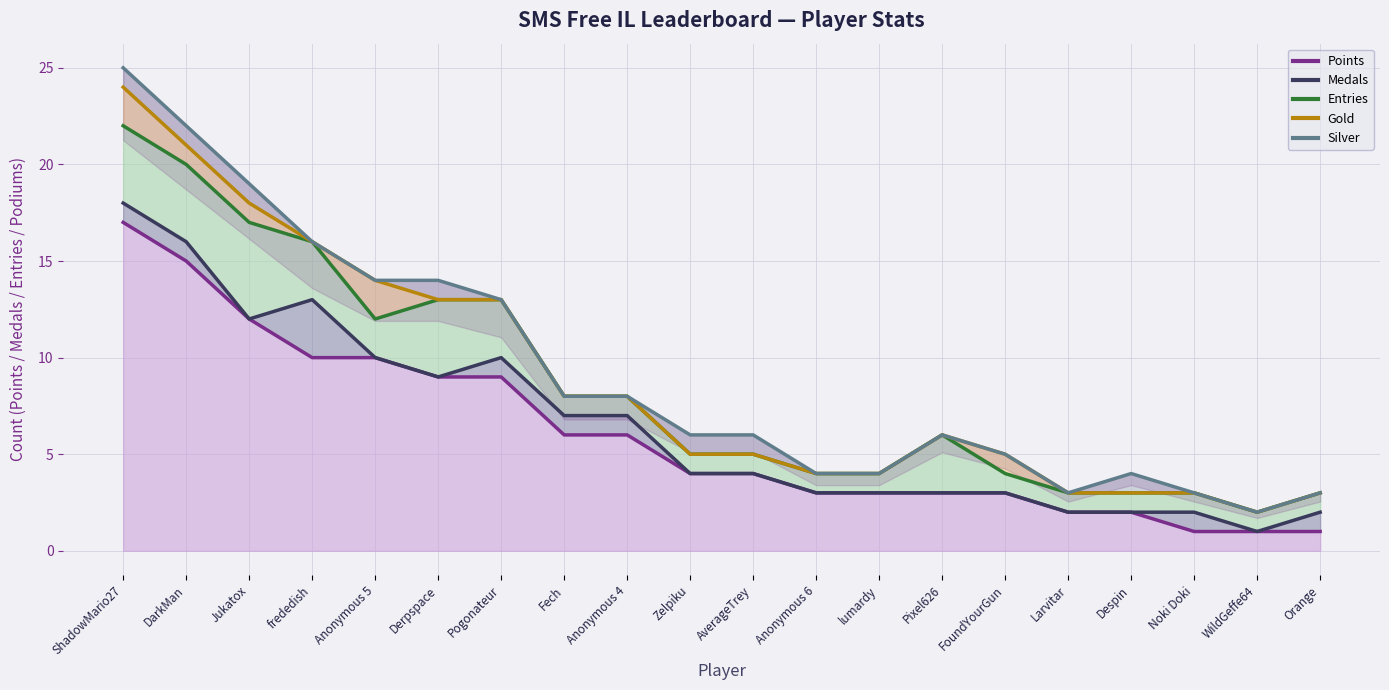

The value of Medals at lumardy is 2. True or false?

False